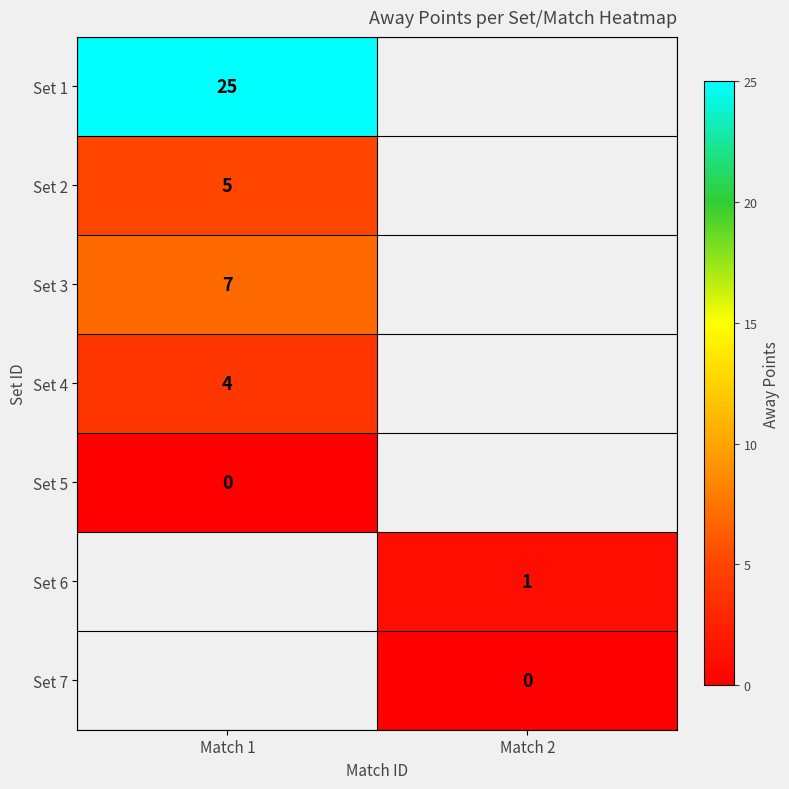

At how many categories does at least one series exceed 17?

1